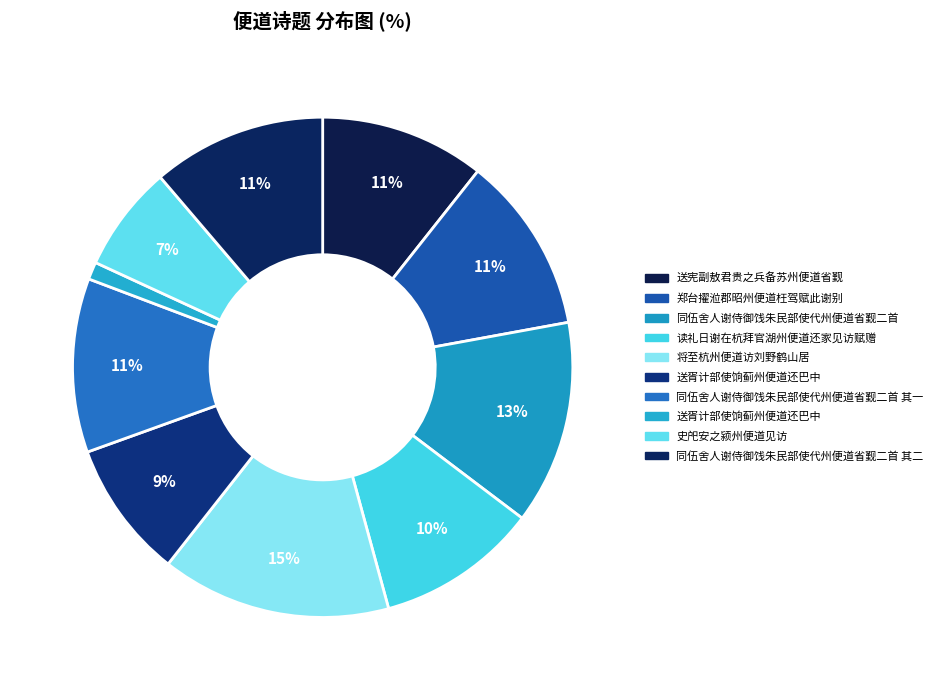

What is the smallest slice in the pie chart?

送胥计部使饷蓟州便道还巴中